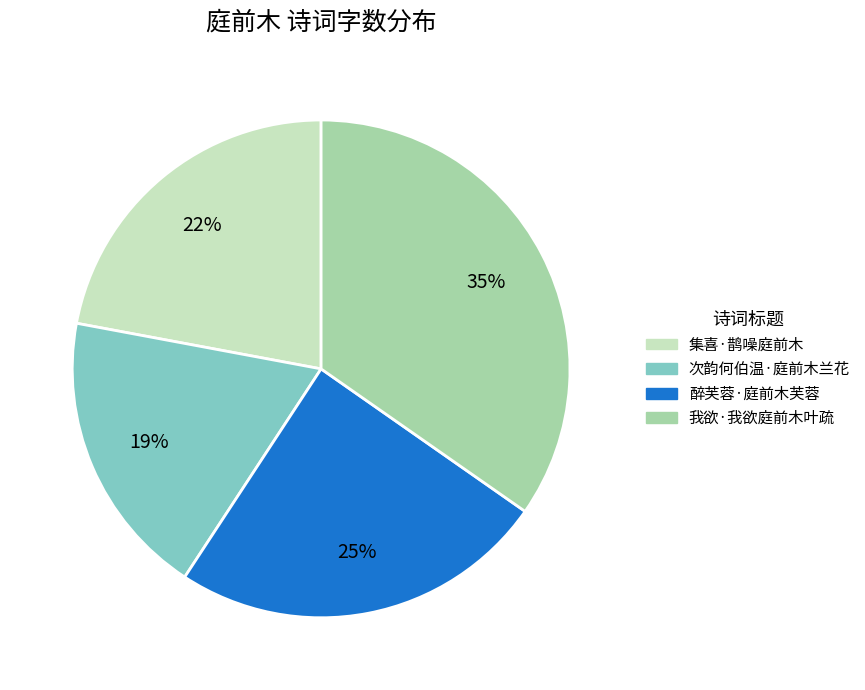

Between 集喜·鹊噪庭前木 and 我欲·我欲庭前木叶疏, which is larger?

我欲·我欲庭前木叶疏